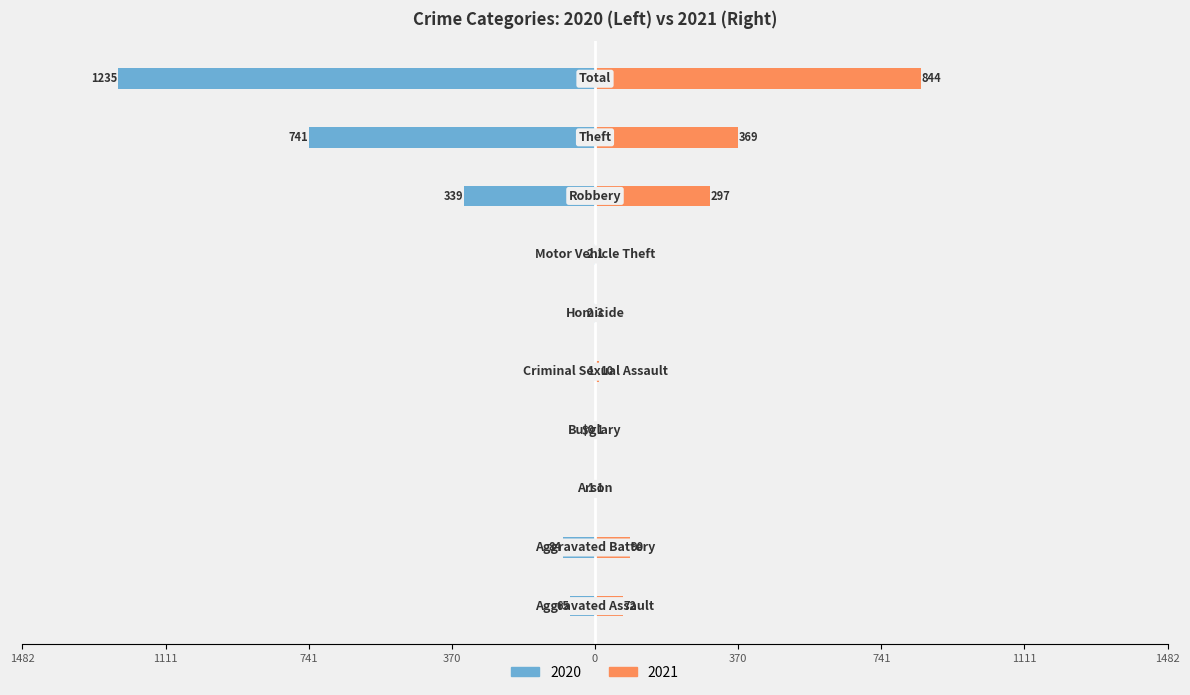

Between Aggravated Assault and Burglary, which is larger?

Aggravated Assault